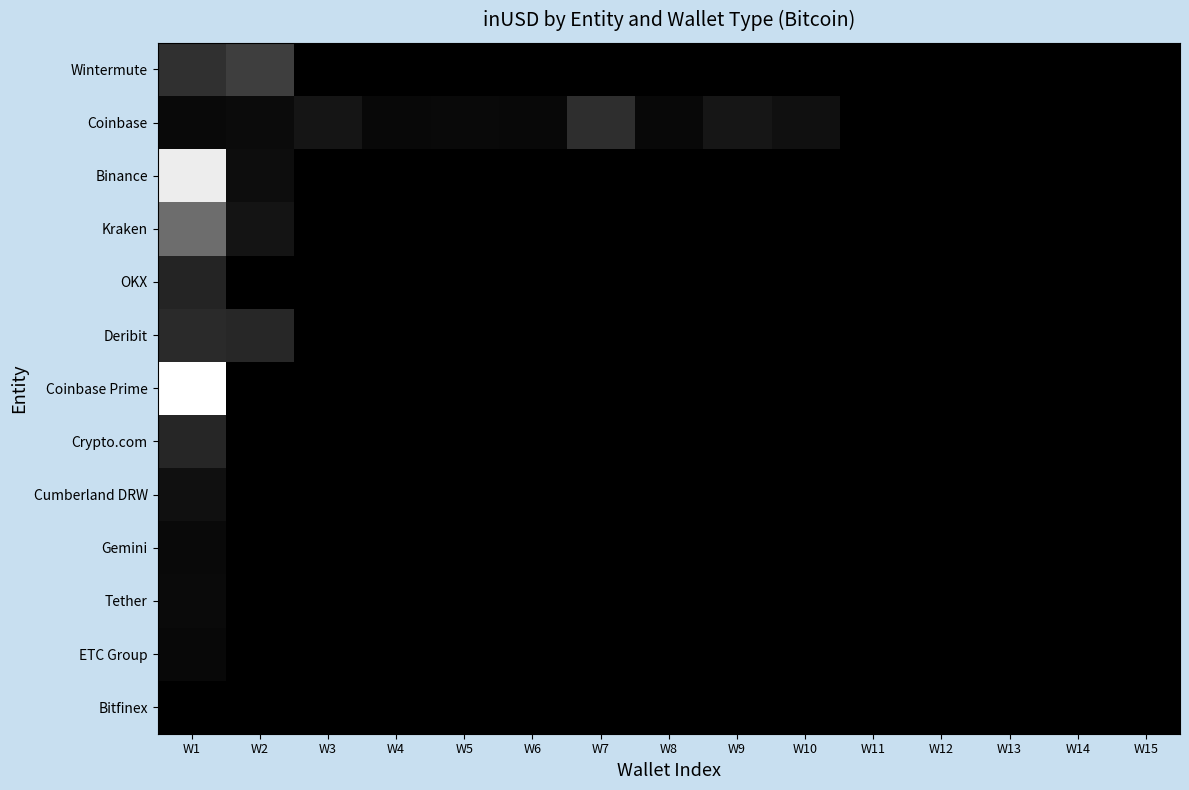

Reading right to left, what are all the values shown in this chart?

Wintermute: W15=0.0	W14=0.0	W13=0.0	W12=0.0	W11=0.0	W10=0.0	W9=0.0	W8=0.0	W7=0.0	W6=0.0	W5=0.0	W4=0.0	W3=0.0	W2=0.2	W1=0.2
Coinbase: W15=0.0	W14=0.0	W13=0.0	W12=0.0	W11=0.0	W10=0.1	W9=0.1	W8=0.0	W7=0.2	W6=0.0	W5=0.0	W4=0.0	W3=0.1	W2=0.0	W1=0.0
Binance: W15=0.0	W14=0.0	W13=0.0	W12=0.0	W11=0.0	W10=0.0	W9=0.0	W8=0.0	W7=0.0	W6=0.0	W5=0.0	W4=0.0	W3=0.0	W2=0.1	W1=0.9
Kraken: W15=0.0	W14=0.0	W13=0.0	W12=0.0	W11=0.0	W10=0.0	W9=0.0	W8=0.0	W7=0.0	W6=0.0	W5=0.0	W4=0.0	W3=0.0	W2=0.1	W1=0.4
OKX: W15=0.0	W14=0.0	W13=0.0	W12=0.0	W11=0.0	W10=0.0	W9=0.0	W8=0.0	W7=0.0	W6=0.0	W5=0.0	W4=0.0	W3=0.0	W2=0.0	W1=0.1
Deribit: W15=0.0	W14=0.0	W13=0.0	W12=0.0	W11=0.0	W10=0.0	W9=0.0	W8=0.0	W7=0.0	W6=0.0	W5=0.0	W4=0.0	W3=0.0	W2=0.2	W1=0.2
Coinbase Prime: W15=0.0	W14=0.0	W13=0.0	W12=0.0	W11=0.0	W10=0.0	W9=0.0	W8=0.0	W7=0.0	W6=0.0	W5=0.0	W4=0.0	W3=0.0	W2=0.0	W1=1.0
Crypto.com: W15=0.0	W14=0.0	W13=0.0	W12=0.0	W11=0.0	W10=0.0	W9=0.0	W8=0.0	W7=0.0	W6=0.0	W5=0.0	W4=0.0	W3=0.0	W2=0.0	W1=0.1
Cumberland DRW: W15=0.0	W14=0.0	W13=0.0	W12=0.0	W11=0.0	W10=0.0	W9=0.0	W8=0.0	W7=0.0	W6=0.0	W5=0.0	W4=0.0	W3=0.0	W2=0.0	W1=0.1
Gemini: W15=0.0	W14=0.0	W13=0.0	W12=0.0	W11=0.0	W10=0.0	W9=0.0	W8=0.0	W7=0.0	W6=0.0	W5=0.0	W4=0.0	W3=0.0	W2=0.0	W1=0.0
Tether: W15=0.0	W14=0.0	W13=0.0	W12=0.0	W11=0.0	W10=0.0	W9=0.0	W8=0.0	W7=0.0	W6=0.0	W5=0.0	W4=0.0	W3=0.0	W2=0.0	W1=0.0
ETC Group: W15=0.0	W14=0.0	W13=0.0	W12=0.0	W11=0.0	W10=0.0	W9=0.0	W8=0.0	W7=0.0	W6=0.0	W5=0.0	W4=0.0	W3=0.0	W2=0.0	W1=0.0
Bitfinex: W15=0.0	W14=0.0	W13=0.0	W12=0.0	W11=0.0	W10=0.0	W9=0.0	W8=0.0	W7=0.0	W6=0.0	W5=0.0	W4=0.0	W3=0.0	W2=0.0	W1=0.0